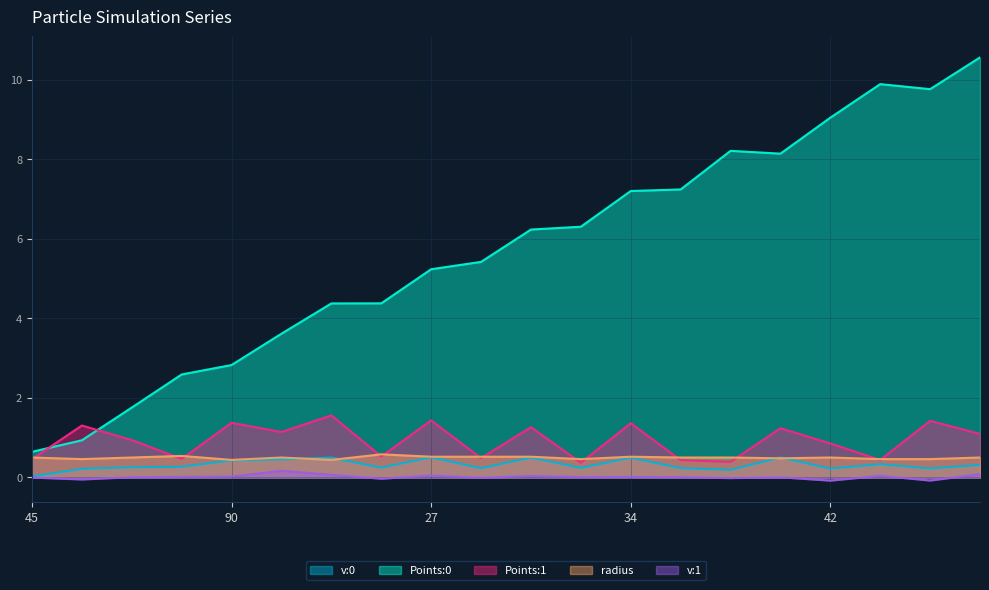

Count the number of categories in the chart.

20